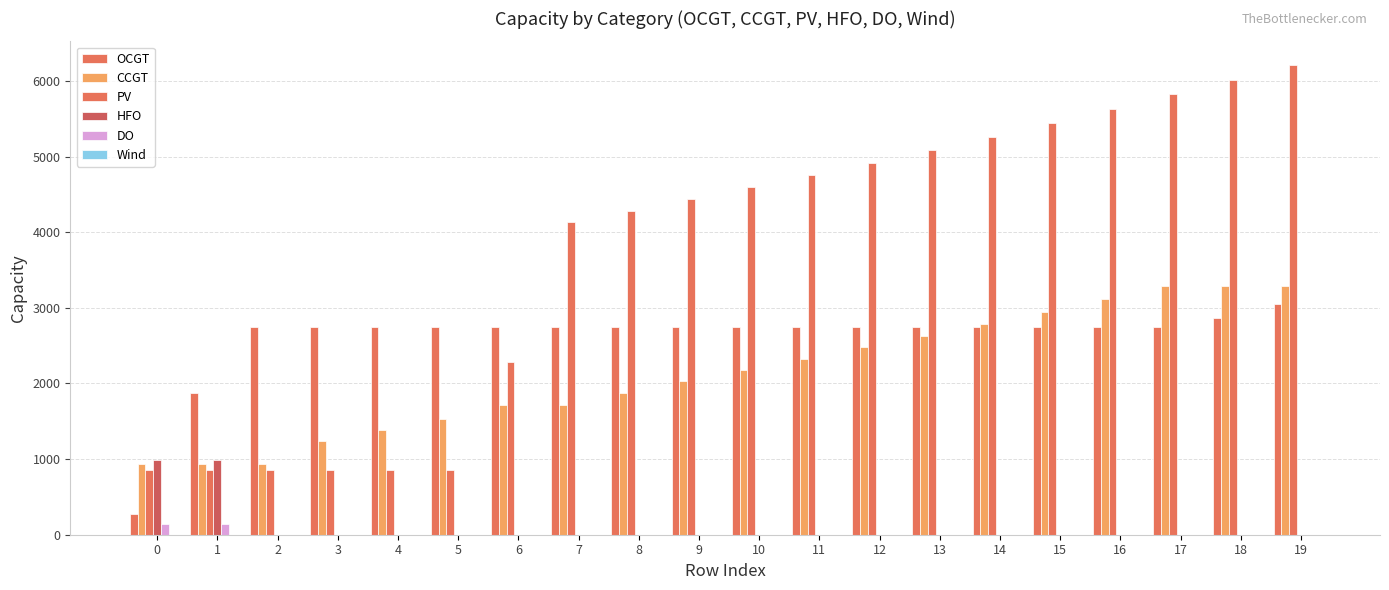

Between 14 and 6, which is larger?

14